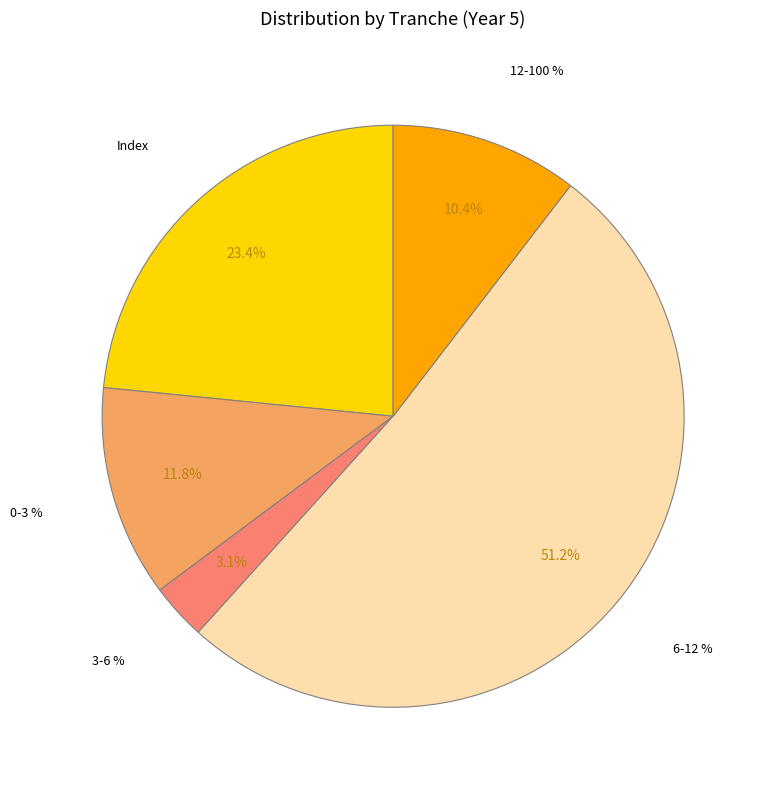

Is it true that 12-100 % is 10% of the pie?

True